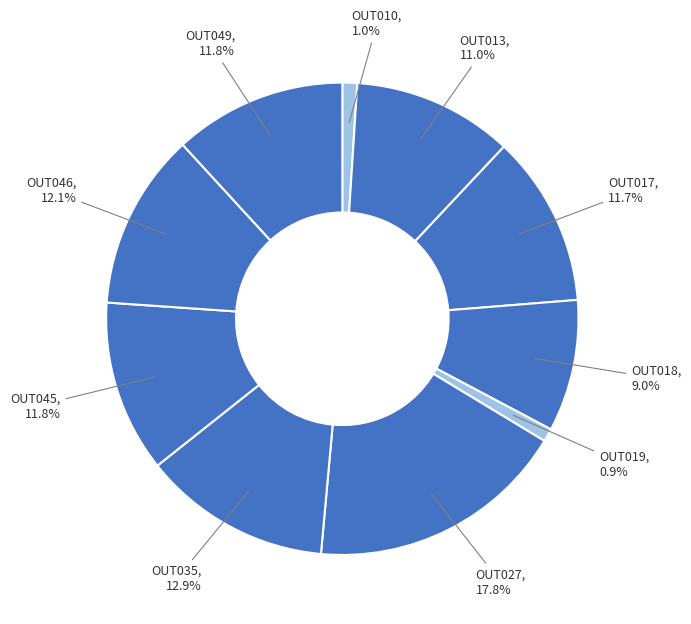

How many segments does this pie chart have?

10